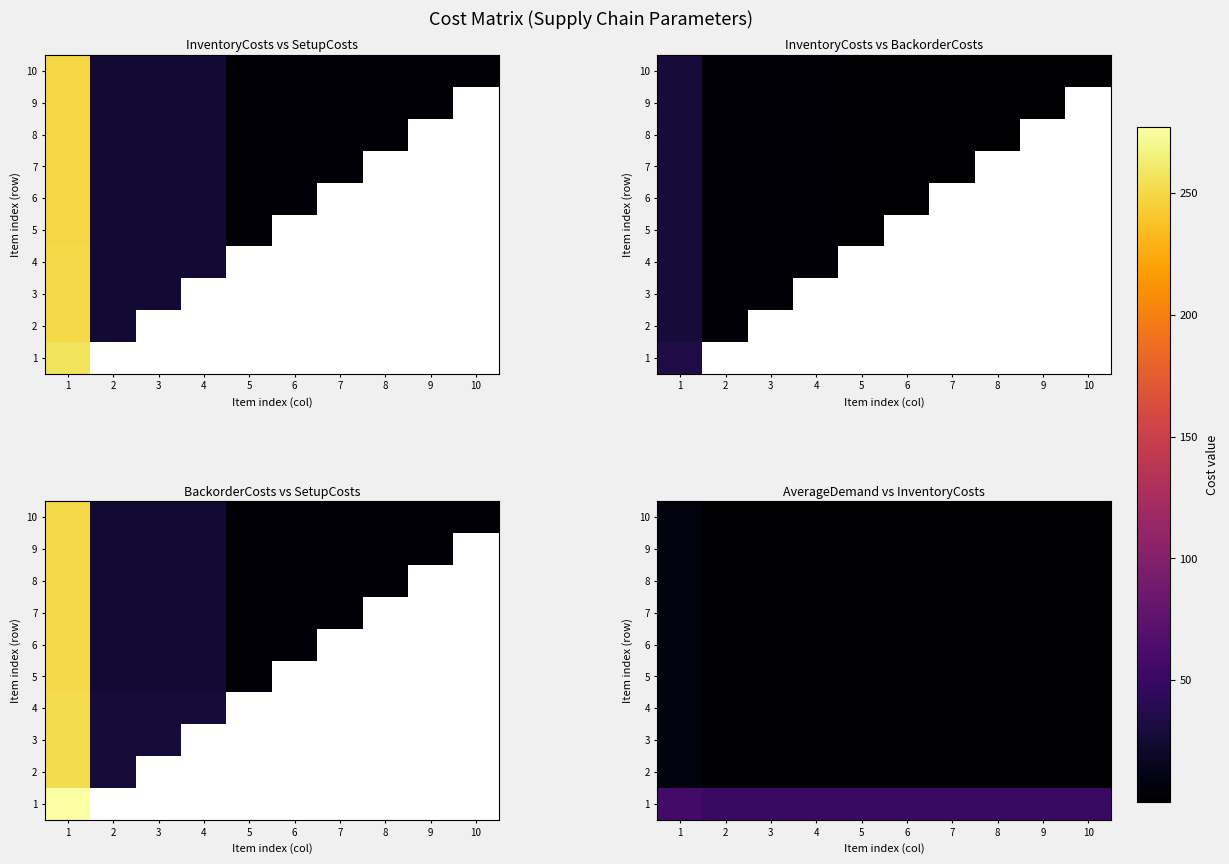

The value of 10 at 3 is 0.6. True or false?

True